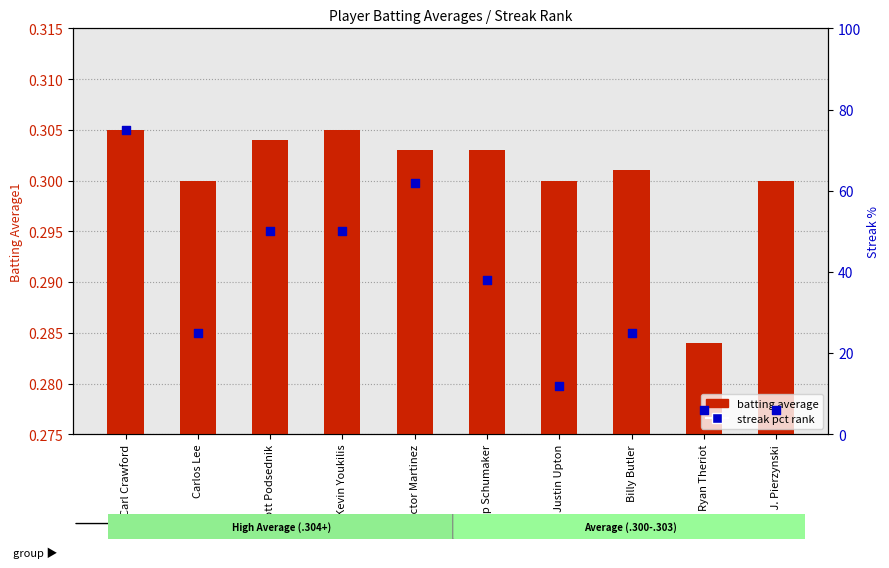

Which series has the largest total across all categories?

streak pct rank